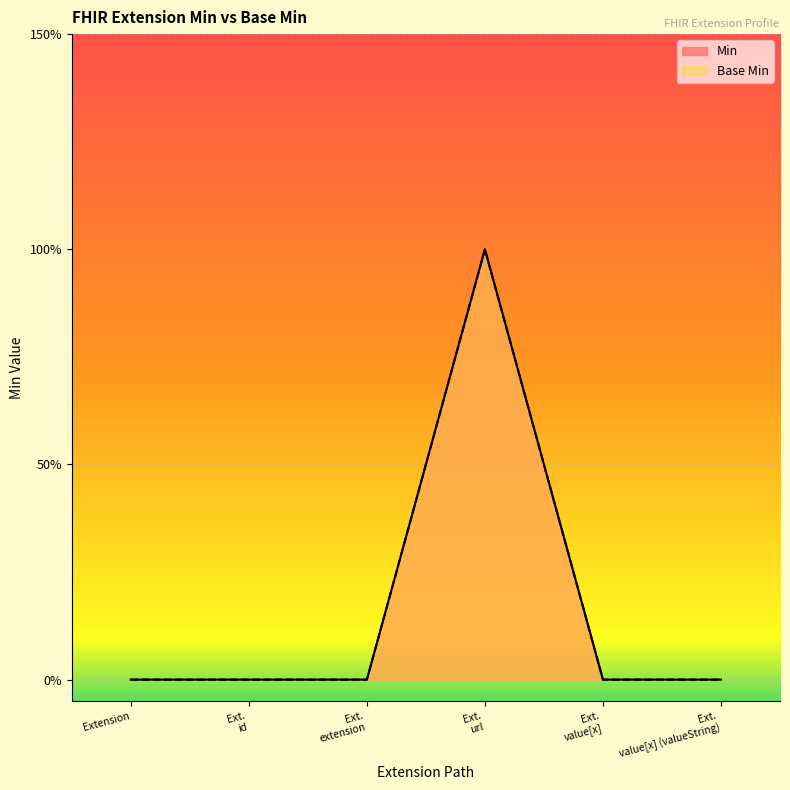

Which has a higher value, Ext. url or Ext. extension?

Ext. url